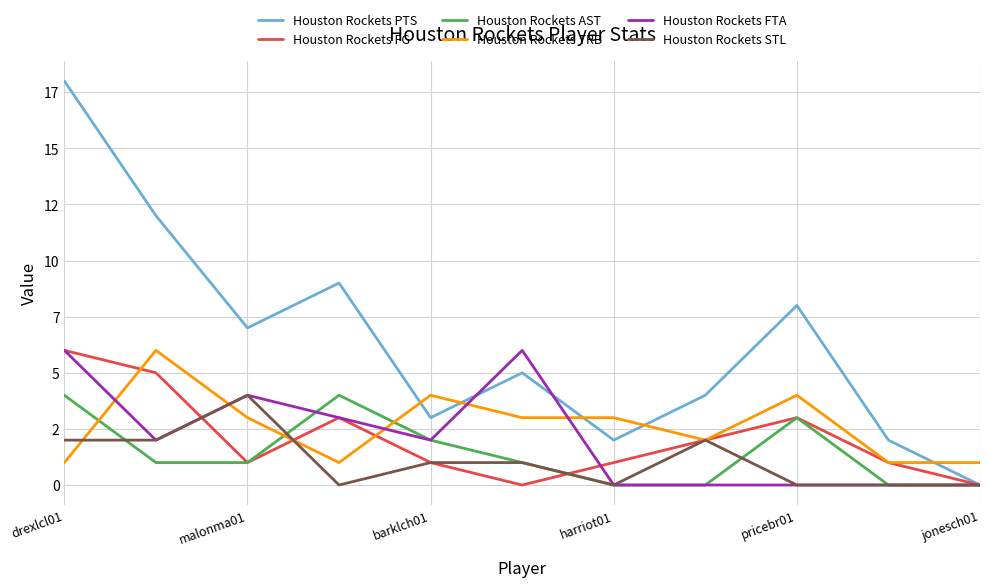

What is the difference between the maximum and minimum values in the Houston Rockets FTA series?

6